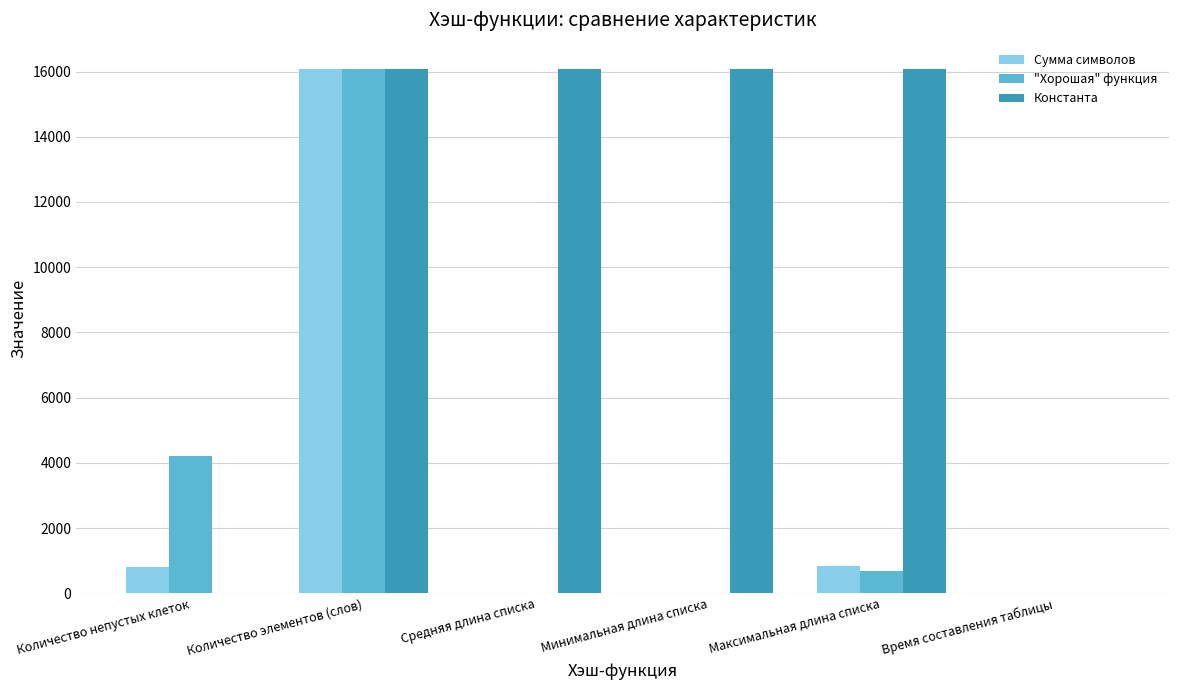

The Сумма символов series shows 16082.0 at Количество элементов (слов). True or false?

True